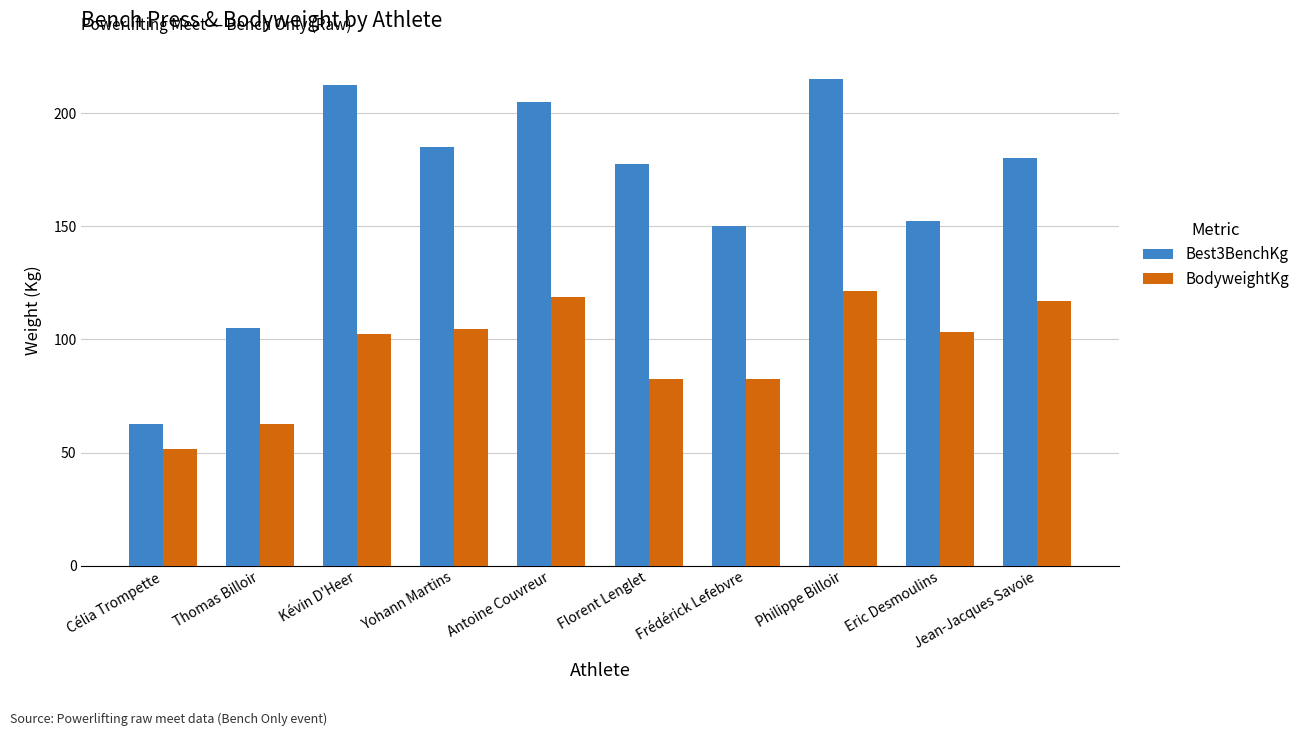

At which label does Best3BenchKg first exceed 180?

Kévin D'Heer